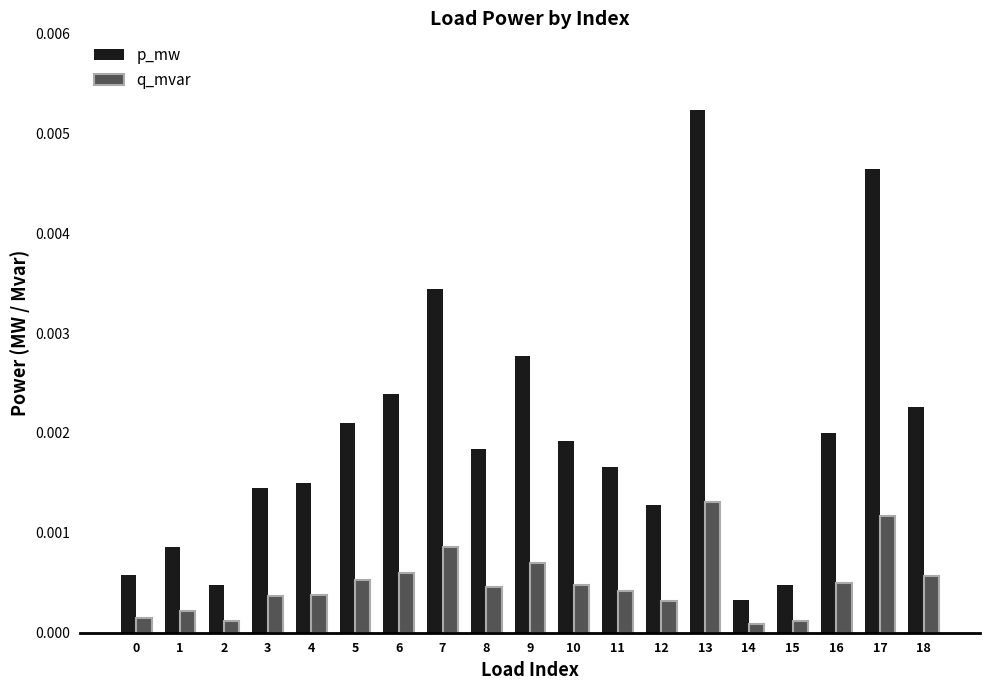

At how many categories does at least one series exceed 0?

19